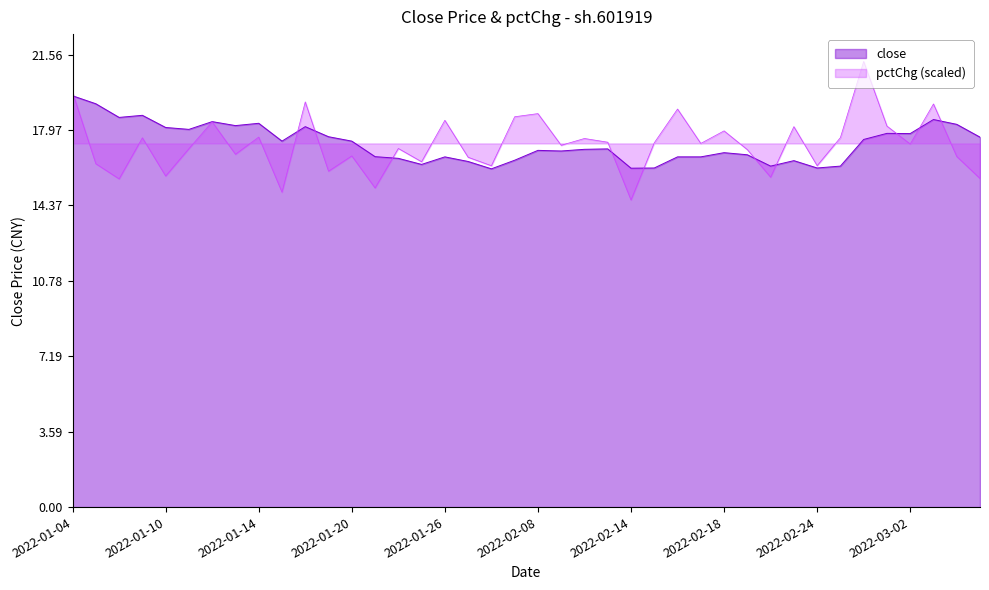

Where is the first local maximum for close?

3